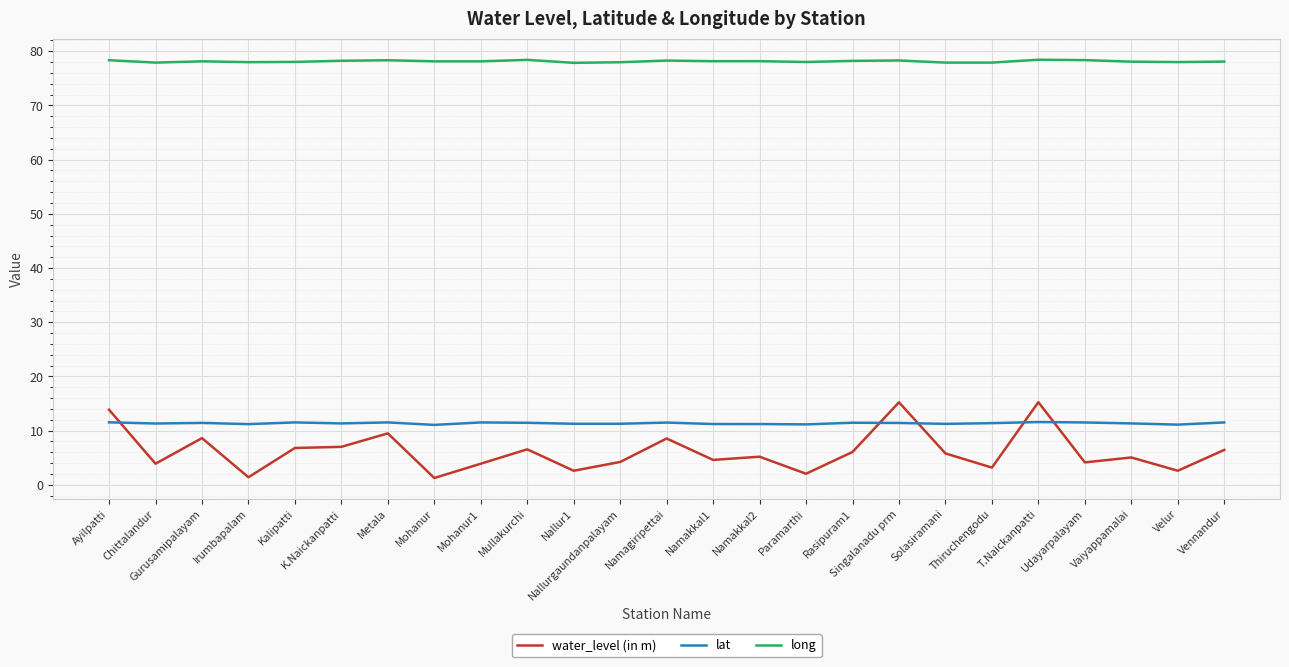

True or false: lat and long cross at least once.

False